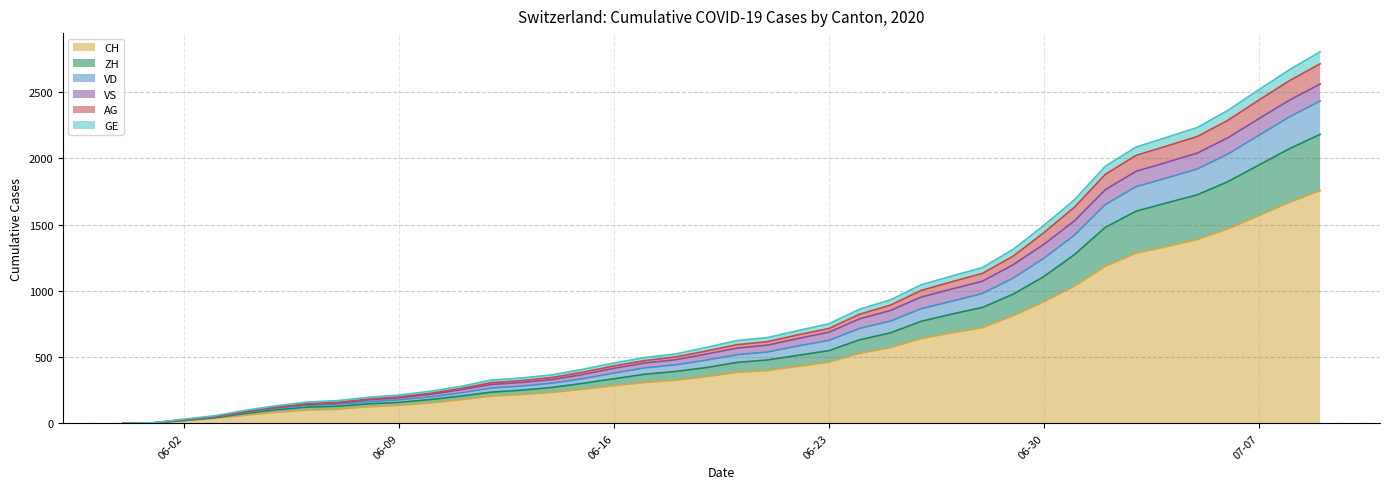

How many values in the CH series exceed 385?

19